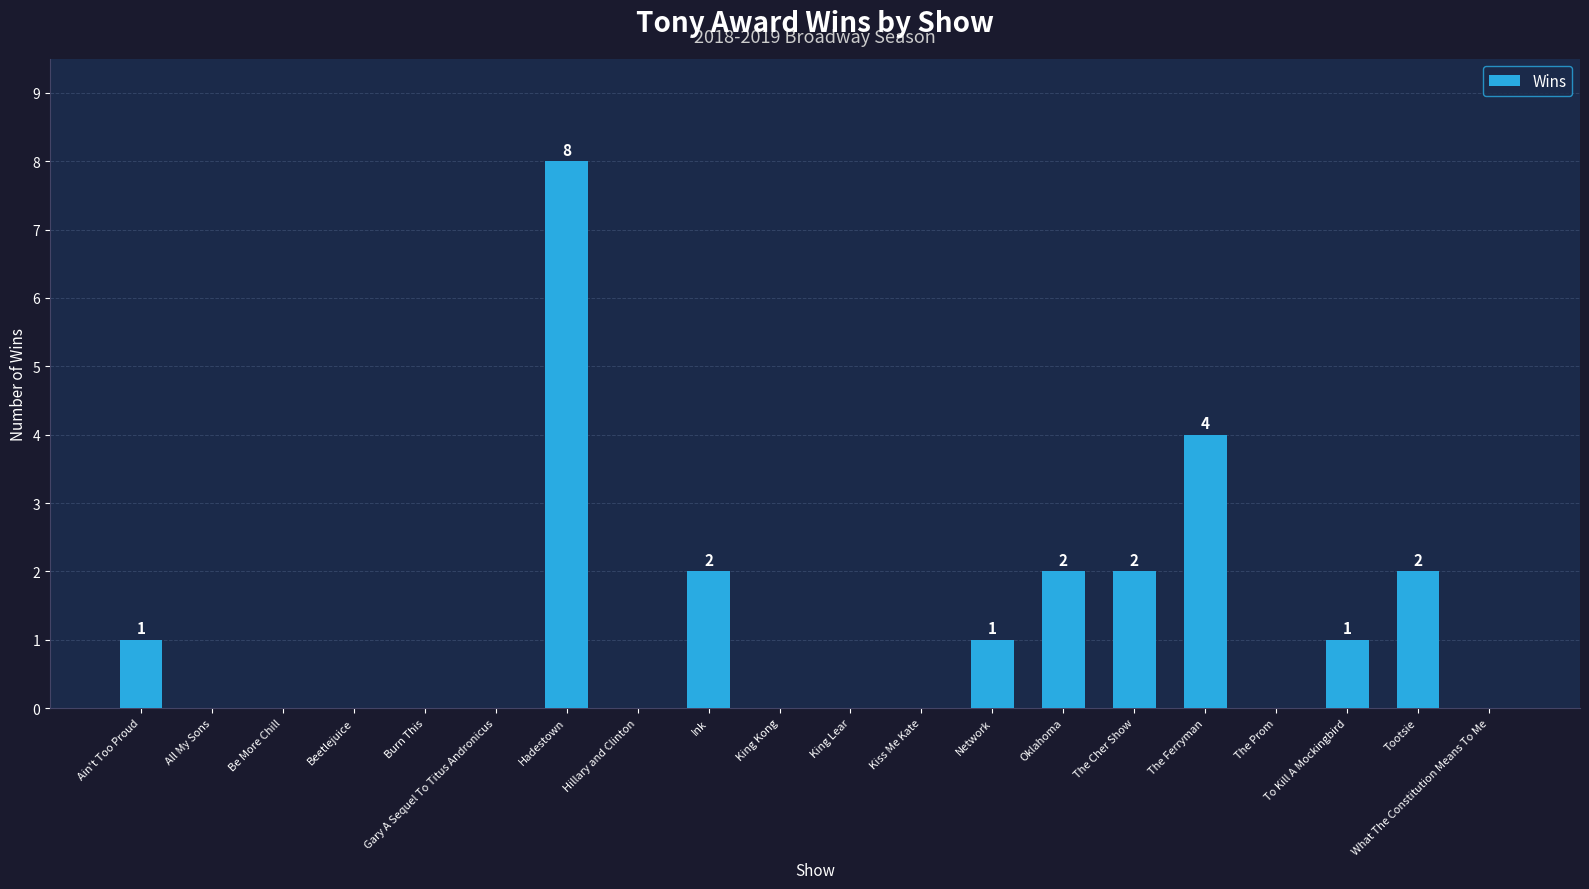

What is the sum of all values?

23